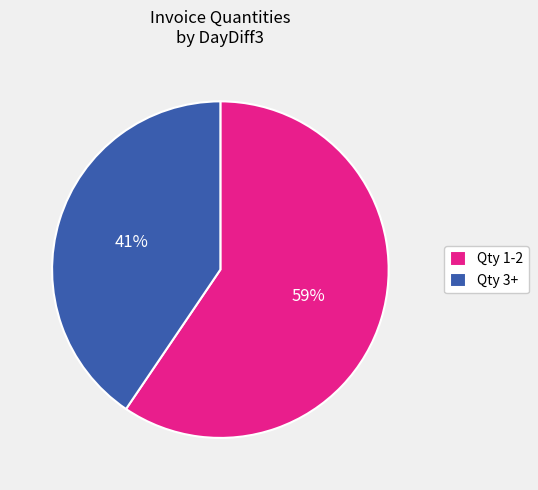

Is there a majority slice in this chart?

Yes